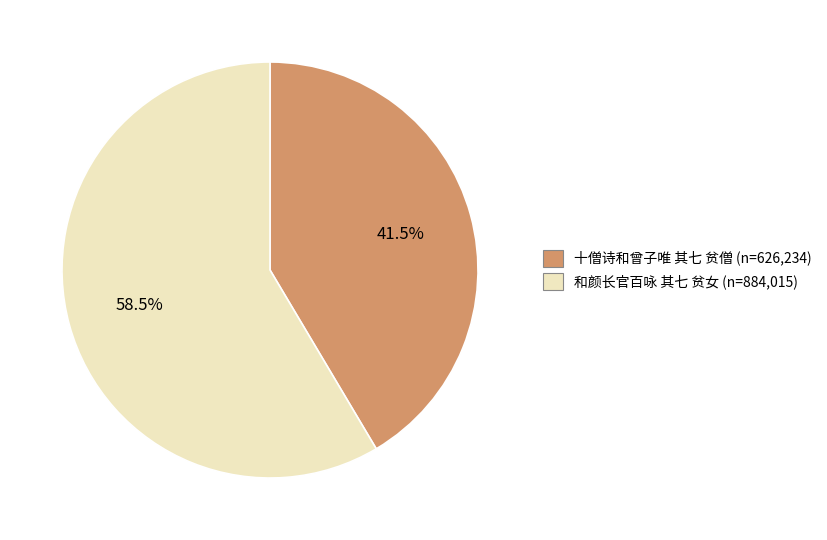

Combined, what portion of the pie is 和颜长官百咏 其七 贫女 and 十僧诗和曾子唯 其七 贫僧?

100.0%